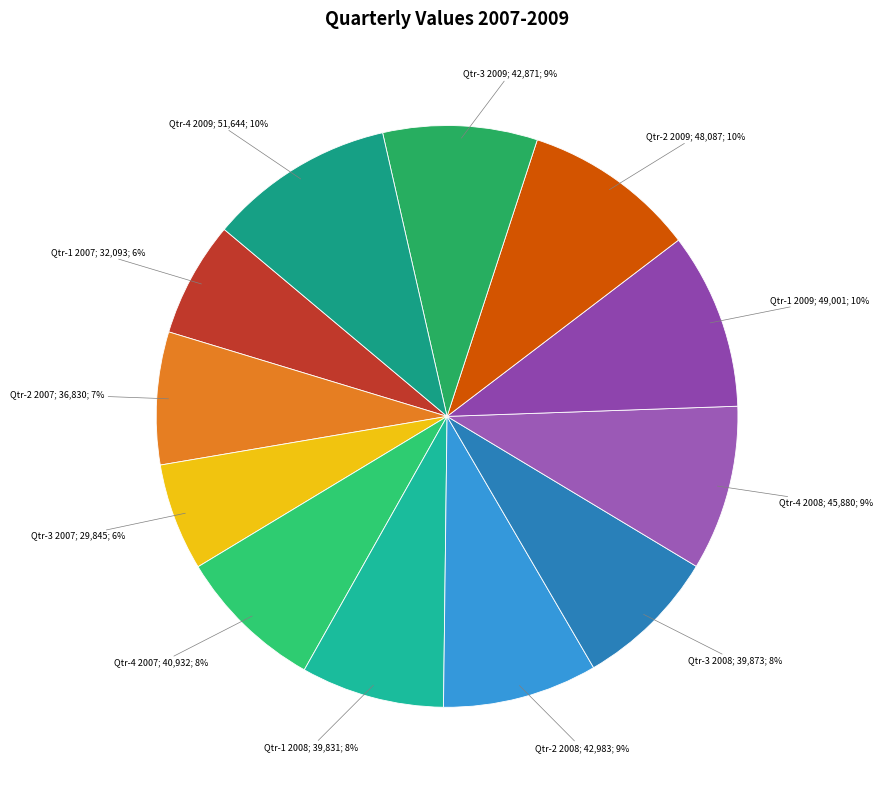

How many slices are in this pie chart?

12